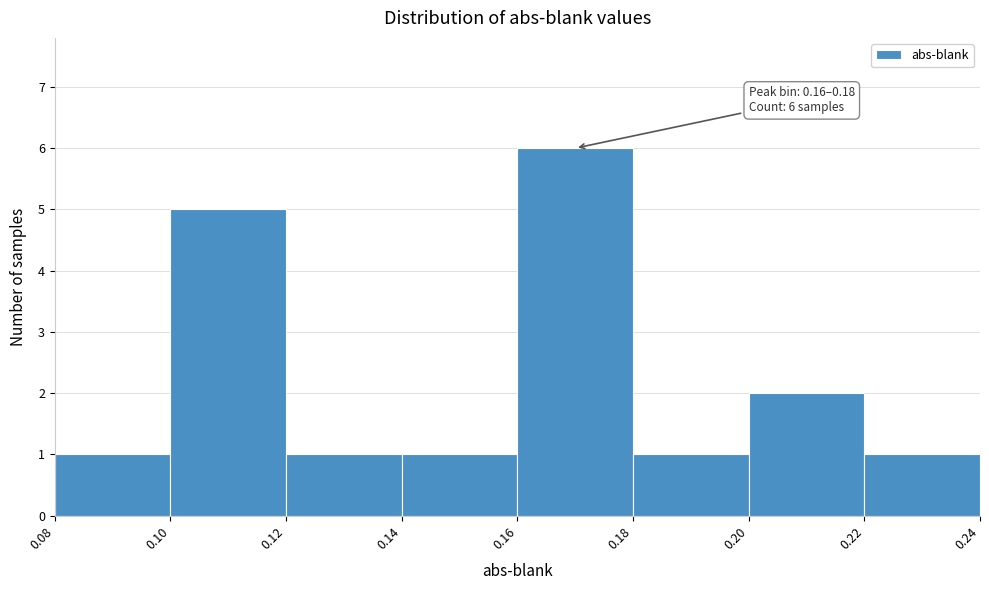

Which range on the x-axis has the tallest bar?

0.16 to 0.18